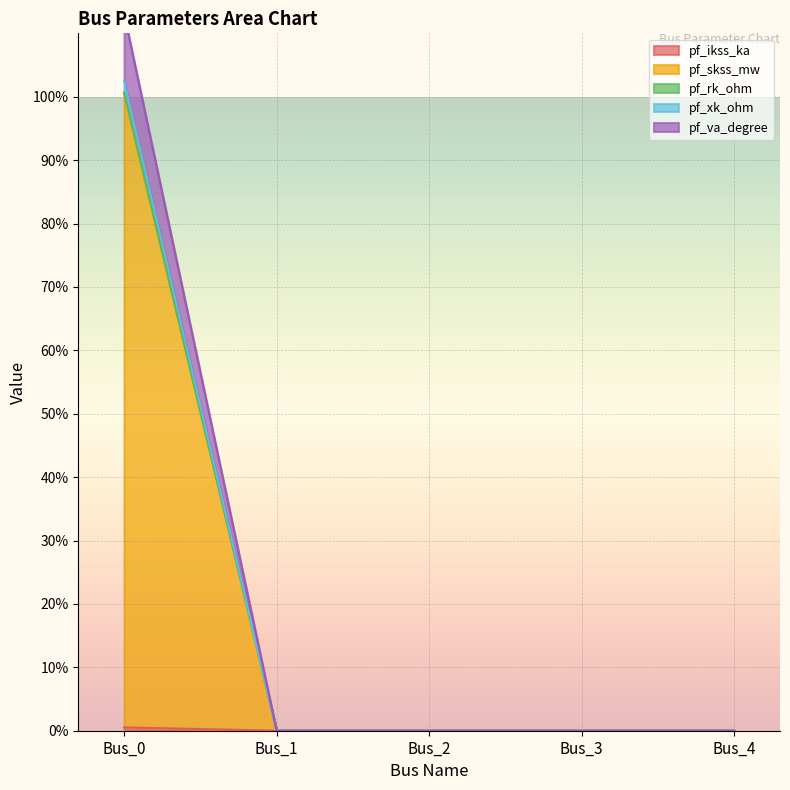

How many lines are shown in the chart?

5